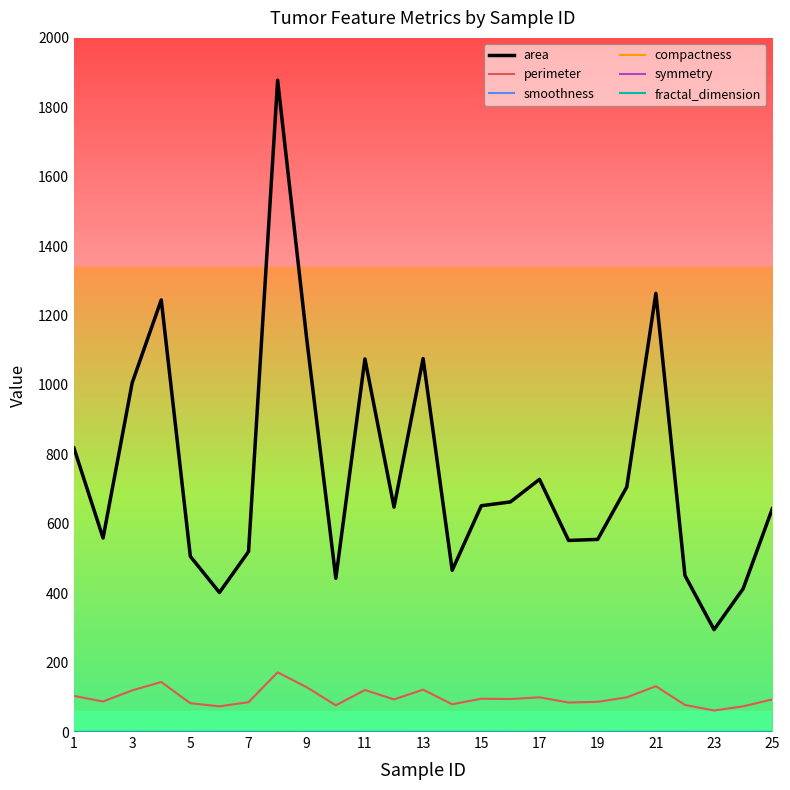

Is this an area chart (filled region under the line)?

No